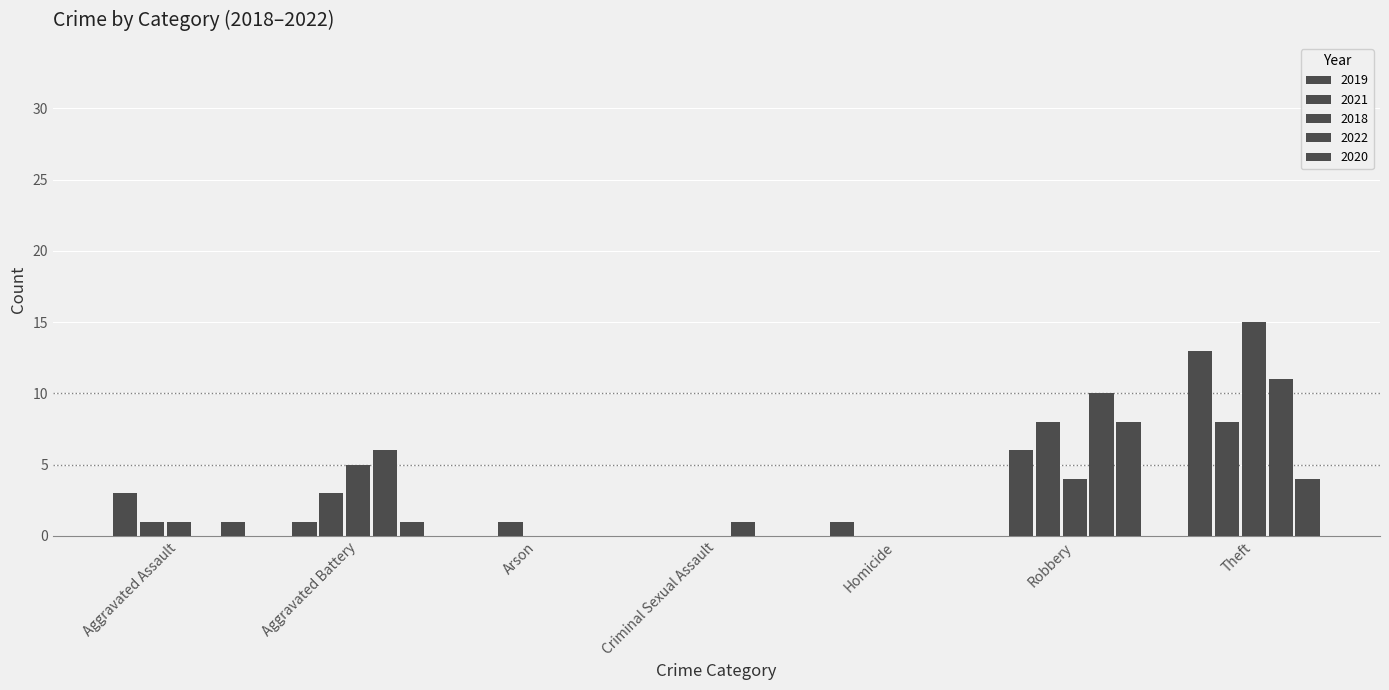

How many data points does each series have?

7